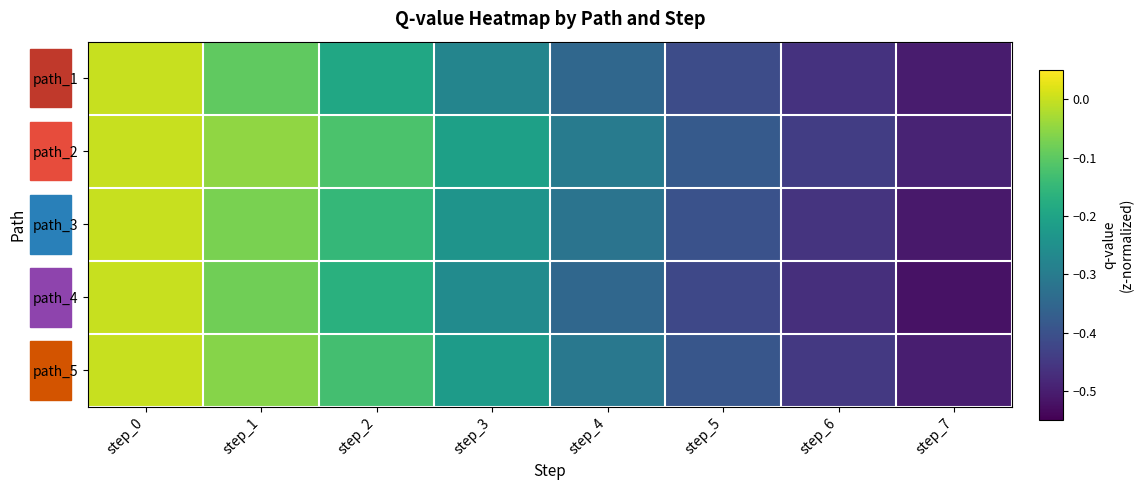

Reading left to right, what are all the values shown in this chart?

path_1: step_0=0.0	step_1=-0.1	step_2=-0.2	step_3=-0.3	step_4=-0.3	step_5=-0.4	step_6=-0.5	step_7=-0.5
path_2: step_0=0.0	step_1=-0.1	step_2=-0.1	step_3=-0.2	step_4=-0.3	step_5=-0.4	step_6=-0.4	step_7=-0.5
path_3: step_0=0.0	step_1=-0.1	step_2=-0.1	step_3=-0.2	step_4=-0.3	step_5=-0.4	step_6=-0.5	step_7=-0.5
path_4: step_0=0.0	step_1=-0.1	step_2=-0.2	step_3=-0.3	step_4=-0.3	step_5=-0.4	step_6=-0.5	step_7=-0.5
path_5: step_0=0.0	step_1=-0.1	step_2=-0.1	step_3=-0.2	step_4=-0.3	step_5=-0.4	step_6=-0.5	step_7=-0.5